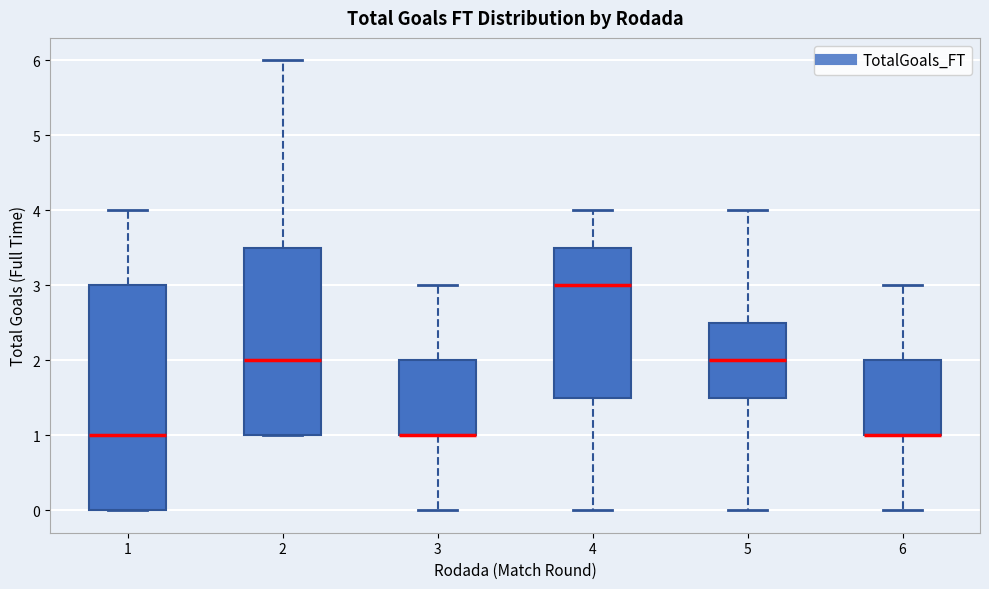

Where does the upper whisker of the box at x = 4 end on the y-axis? The values are not printed on the chart, so give them approximately, as read against the axis.

4.0